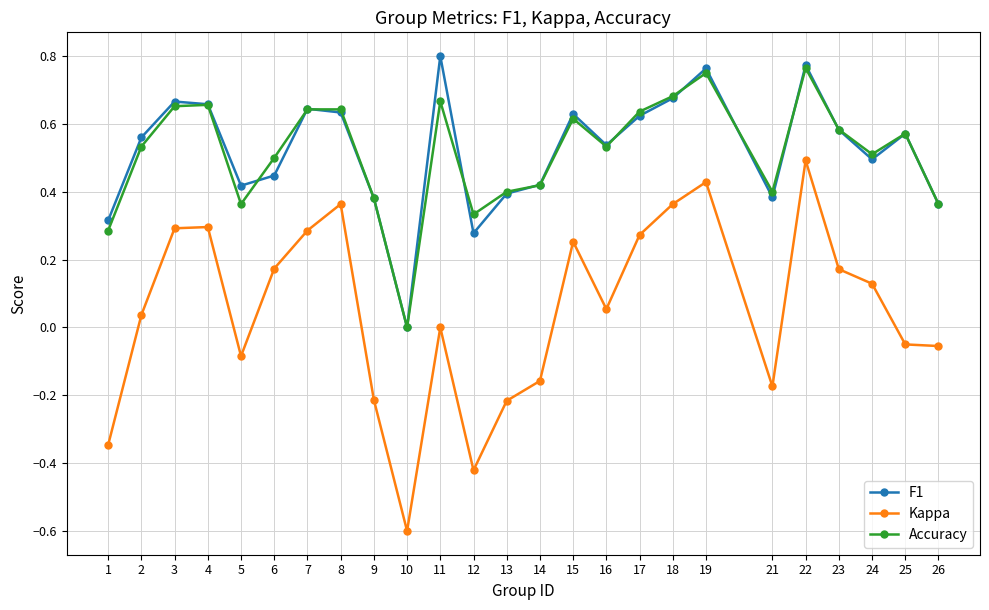

How many data points in F1 are above 0?

24